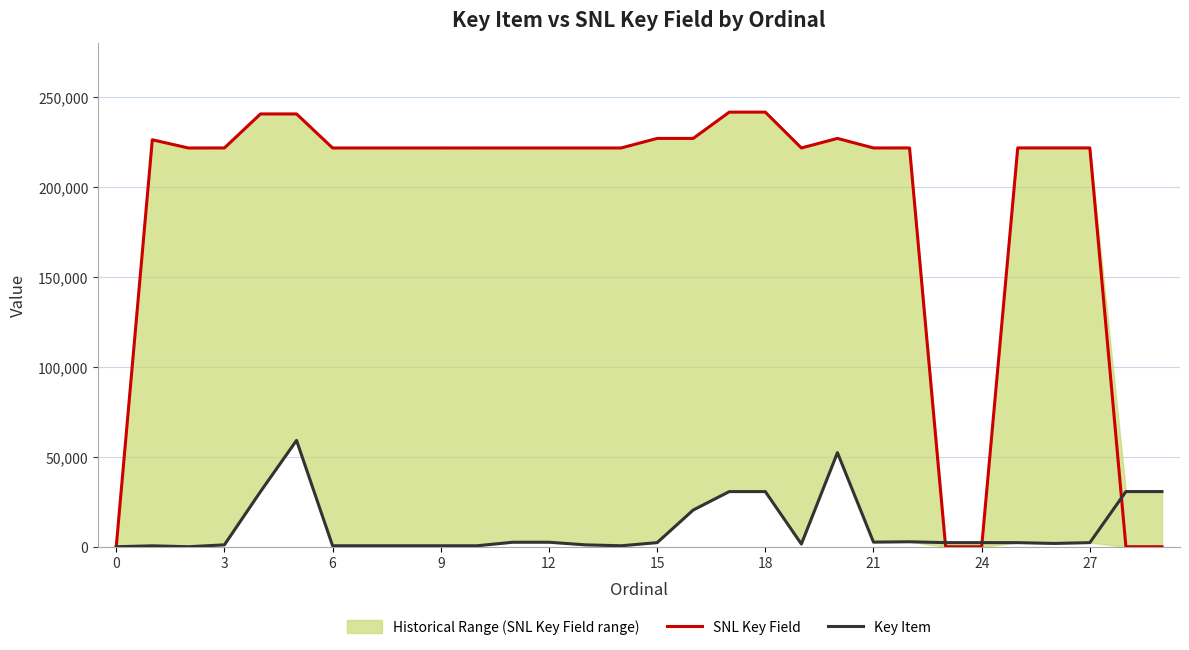

What is the difference between the highest and lowest values at 18?

221062